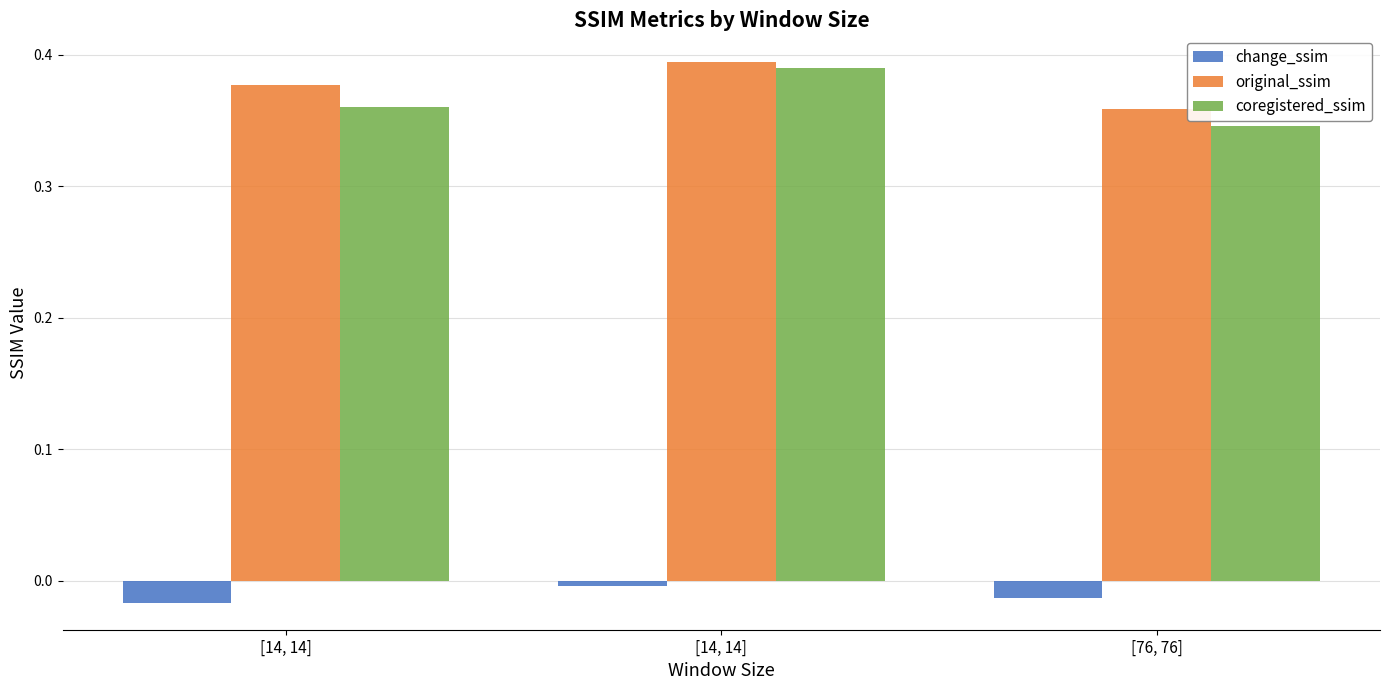

Are the bars grouped side by side (vs. stacked)?

Yes